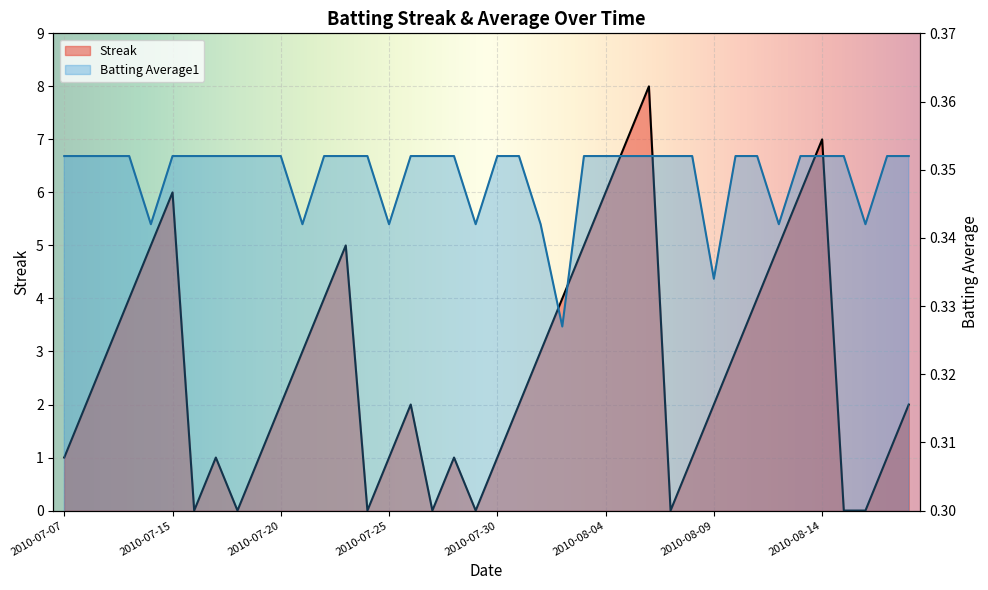

Reading right to left, what are all the values shown in this chart?

Streak: 2010-08-18=2.0	2010-08-17=1.0	2010-08-16=0.0	2010-08-15=0.0	2010-08-14=7.0	2010-08-13=6.0	2010-08-12=5.0	2010-08-11=4.0	2010-08-10=3.0	2010-08-09=2.0	2010-08-08=1.0	2010-08-07=0.0	2010-08-06=8.0	2010-08-05=7.0	2010-08-04=6.0	2010-08-03=5.0	2010-08-02=4.0	2010-08-01=3.0	2010-07-31=2.0	2010-07-30=1.0	2010-07-29=0.0	2010-07-28=1.0	2010-07-27=0.0	2010-07-26=2.0	2010-07-25=1.0	2010-07-24=0.0	2010-07-23=5.0	2010-07-22=4.0	2010-07-21=3.0	2010-07-20=2.0	2010-07-19=1.0	2010-07-18=0.0	2010-07-17=1.0	2010-07-16=0.0	2010-07-15=6.0	2010-07-11=5.0	2010-07-10=4.0	2010-07-09=3.0	2010-07-08=2.0	2010-07-07=1.0
Batting Average1: 2010-08-18=0.4	2010-08-17=0.4	2010-08-16=0.3	2010-08-15=0.4	2010-08-14=0.4	2010-08-13=0.4	2010-08-12=0.3	2010-08-11=0.4	2010-08-10=0.4	2010-08-09=0.3	2010-08-08=0.4	2010-08-07=0.4	2010-08-06=0.4	2010-08-05=0.4	2010-08-04=0.4	2010-08-03=0.4	2010-08-02=0.3	2010-08-01=0.3	2010-07-31=0.4	2010-07-30=0.4	2010-07-29=0.3	2010-07-28=0.4	2010-07-27=0.4	2010-07-26=0.4	2010-07-25=0.3	2010-07-24=0.4	2010-07-23=0.4	2010-07-22=0.4	2010-07-21=0.3	2010-07-20=0.4	2010-07-19=0.4	2010-07-18=0.4	2010-07-17=0.4	2010-07-16=0.4	2010-07-15=0.4	2010-07-11=0.3	2010-07-10=0.4	2010-07-09=0.4	2010-07-08=0.4	2010-07-07=0.4